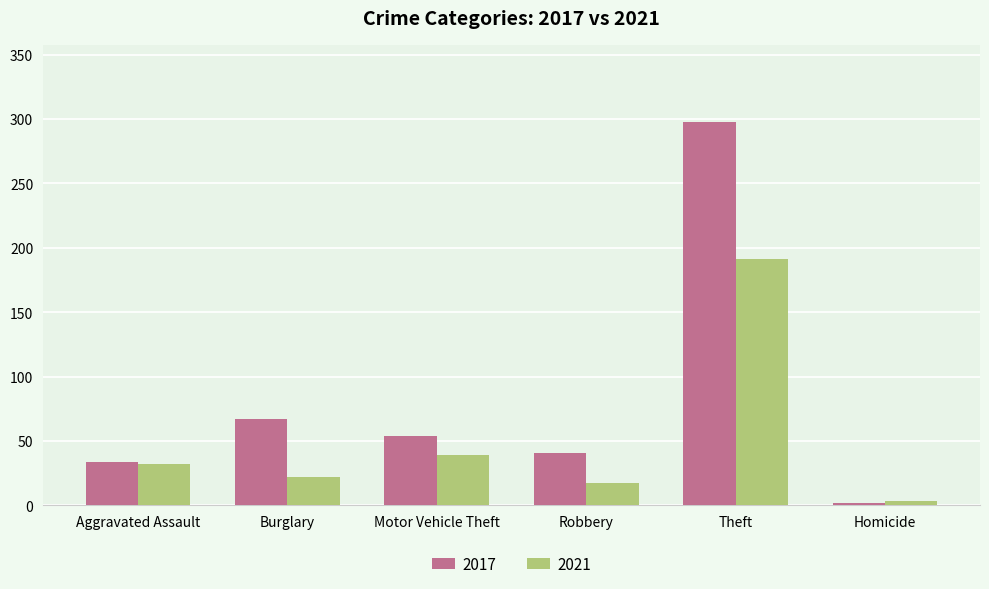

What is the difference between the maximum and minimum values in the 2017 series?

296